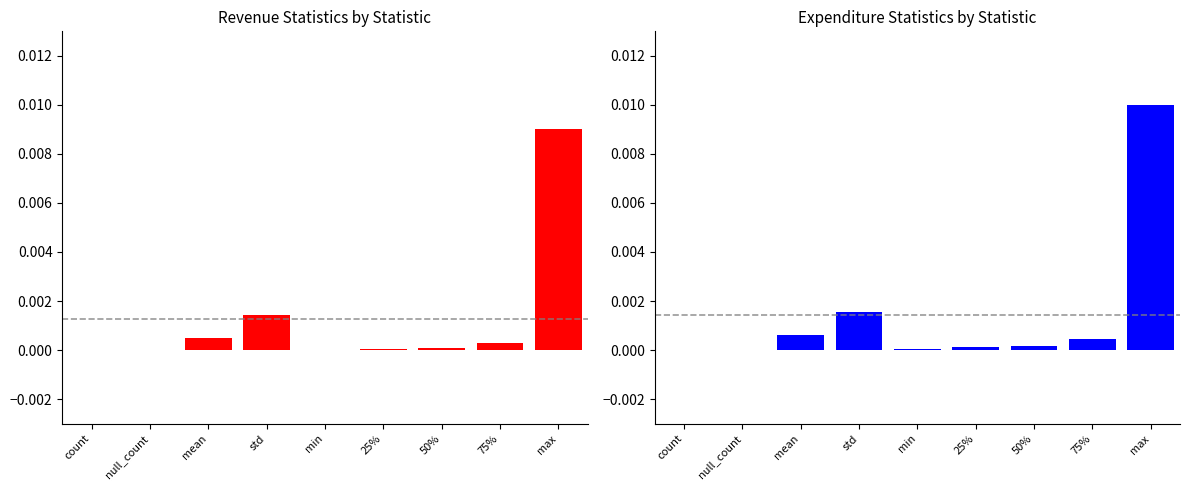

How many groups of bars are there?

9